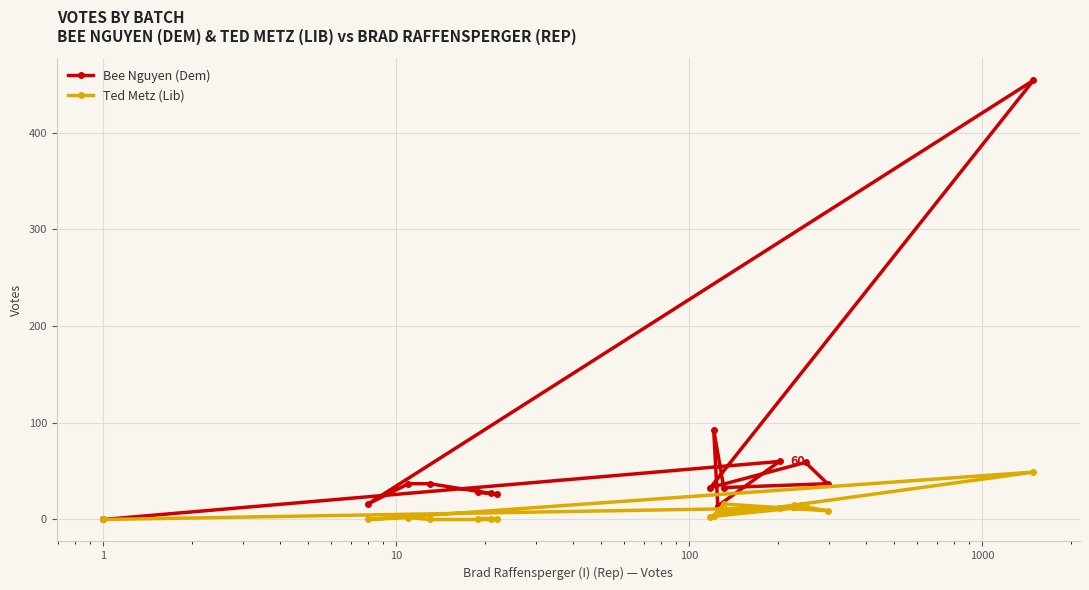

List the series in order of their overall mean, lowest first.

Ted Metz (Lib), Bee Nguyen (Dem)